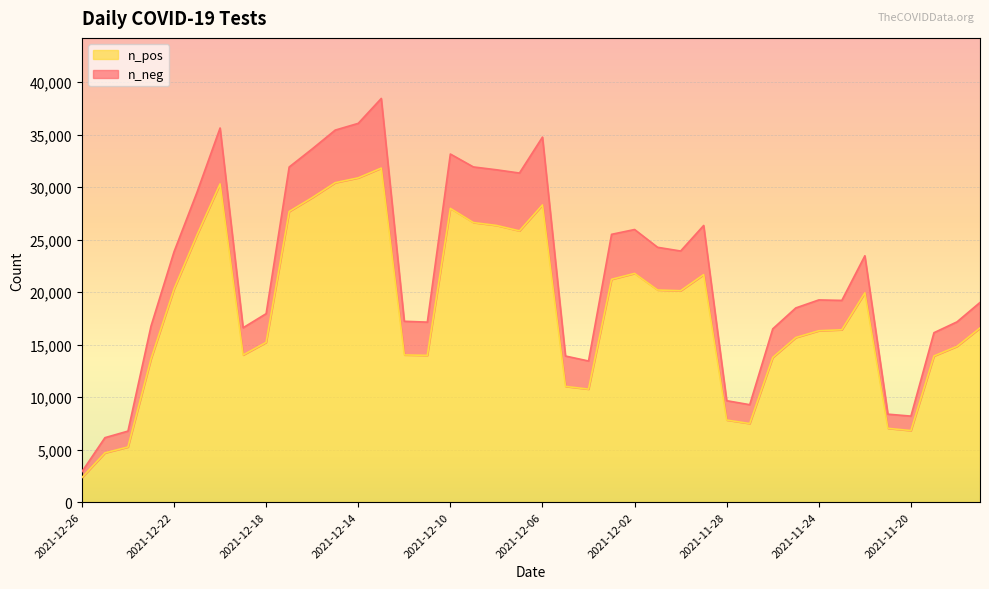

What is the label of the 11th point from the left?

2021-12-16